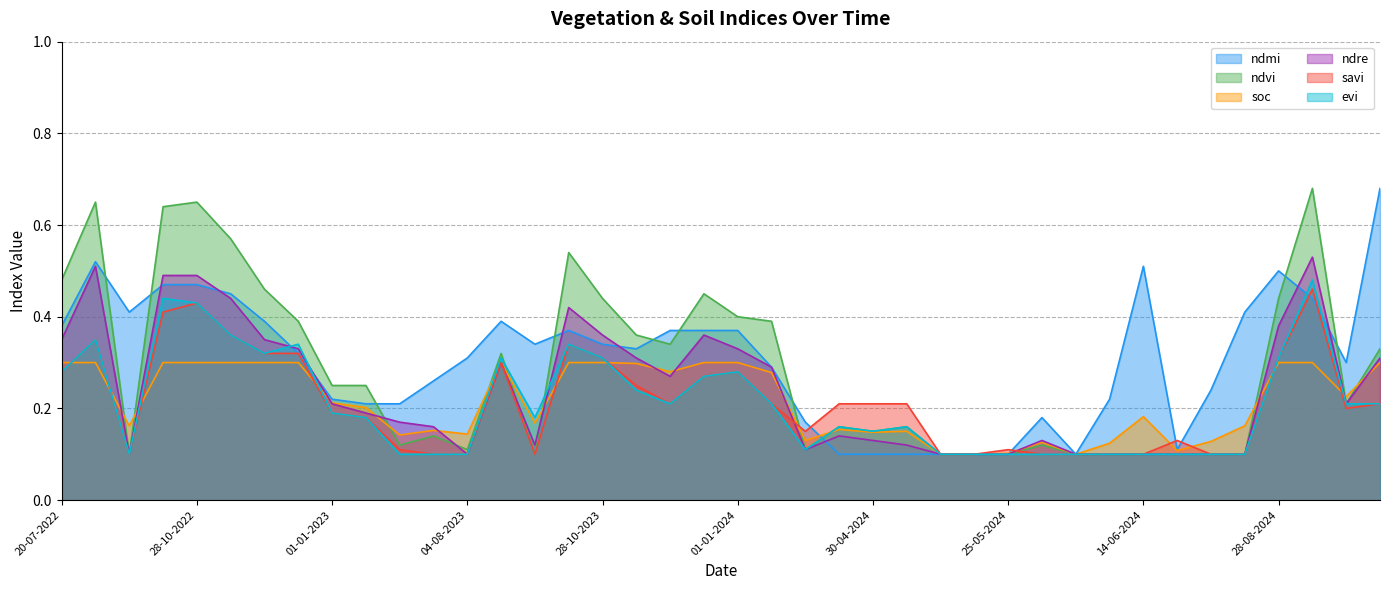

Is the value of savi at 12-11-2022 greater than the value of evi at 01-01-2024?

Yes